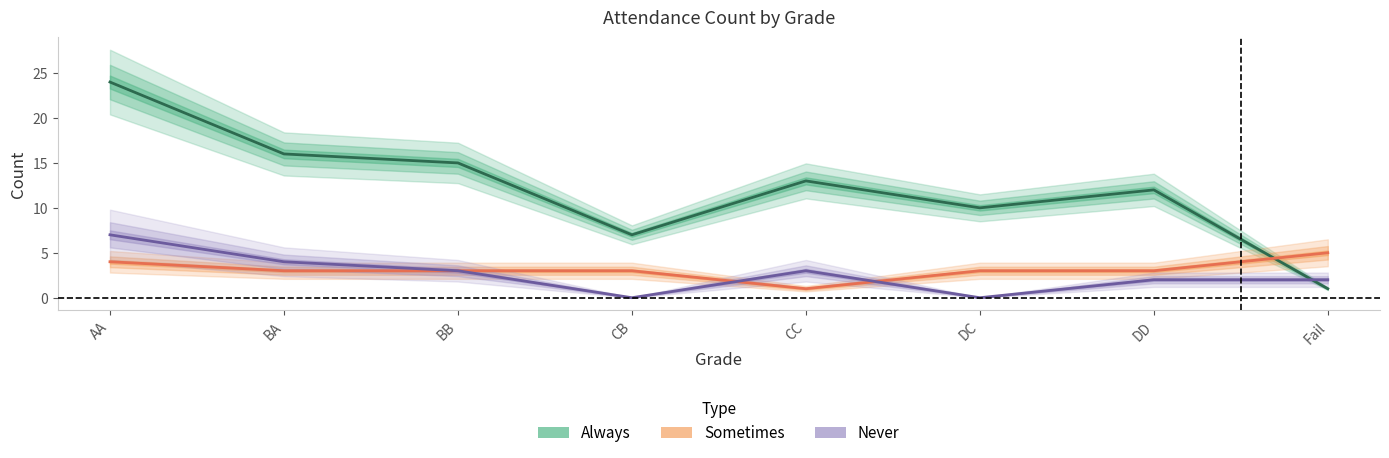

The Sometimes series shows 1 at DC. True or false?

False